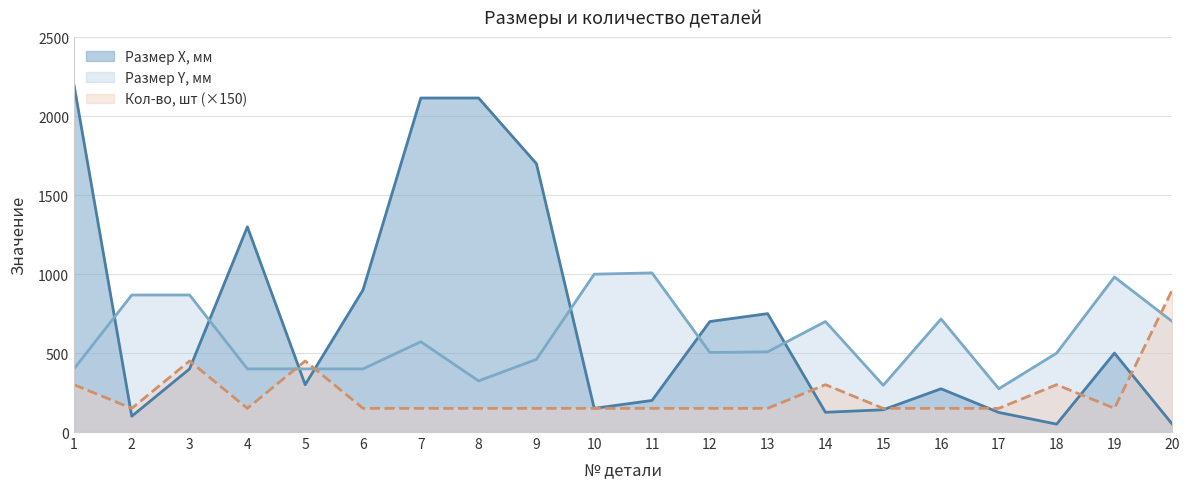

At which label does Размер Y, мм first exceed 508?

2